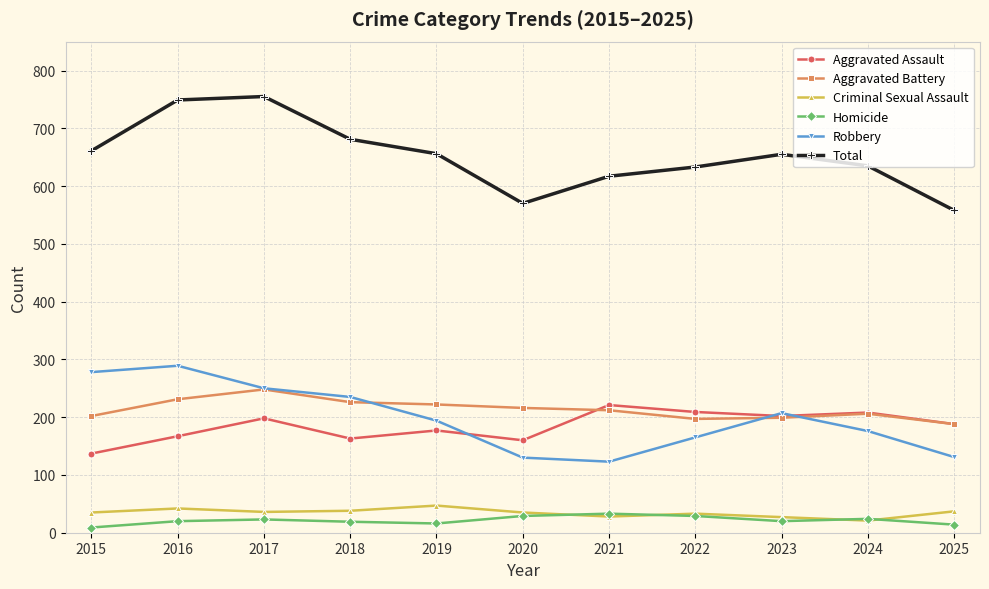

Which series changed the most between 2016 and 2023?

Total